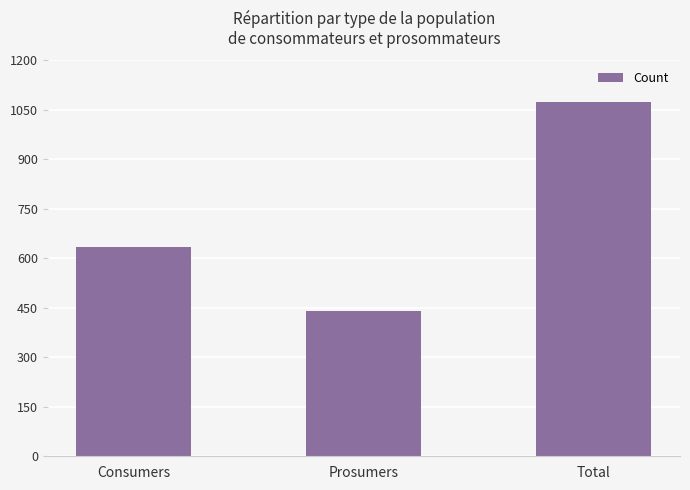

What is the average value?

717